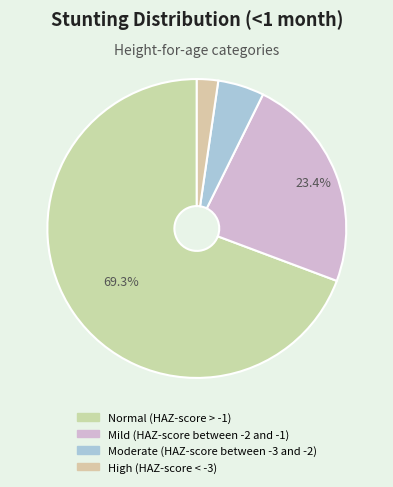

How many segments does this pie chart have?

4